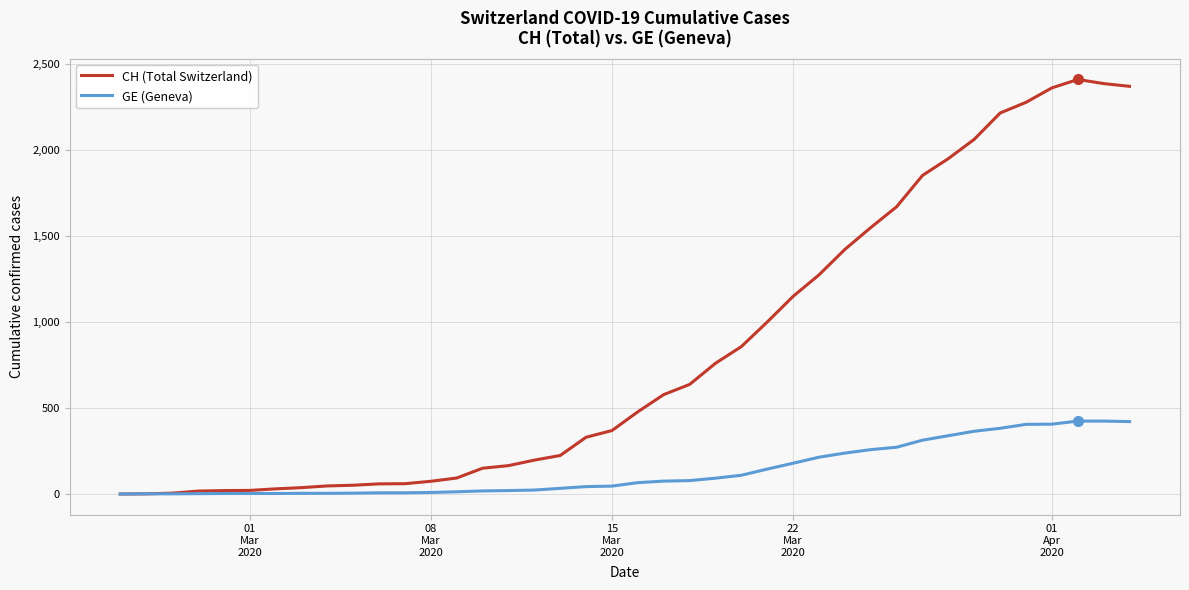

List the series in order of their peak value, lowest first.

GE (Geneva), CH (Total Switzerland)